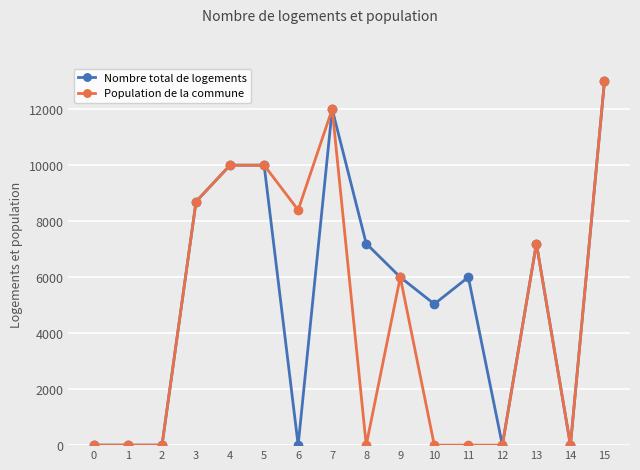

The Population de la commune series shows -7177 at 2. True or false?

False